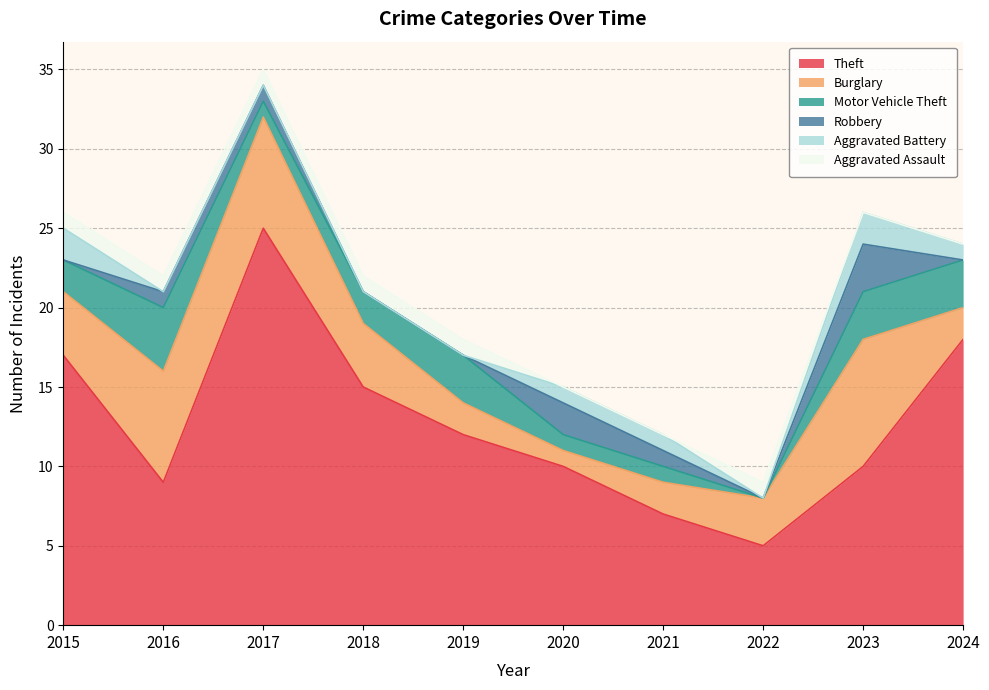

Reading right to left, list all the values displayed in this chart.

Theft: 2024=18	2023=10	2022=5	2021=7	2020=10	2019=12	2018=15	2017=25	2016=9	2015=17
Burglary: 2024=2	2023=8	2022=3	2021=2	2020=1	2019=2	2018=4	2017=7	2016=7	2015=4
Motor Vehicle Theft: 2024=3	2023=3	2022=0	2021=1	2020=1	2019=3	2018=2	2017=1	2016=4	2015=2
Robbery: 2024=0	2023=3	2022=0	2021=1	2020=2	2019=0	2018=0	2017=1	2016=1	2015=0
Aggravated Battery: 2024=1	2023=2	2022=0	2021=1	2020=1	2019=0	2018=0	2017=0	2016=0	2015=2
Aggravated Assault: 2024=0	2023=0	2022=1	2021=0	2020=0	2019=1	2018=1	2017=1	2016=1	2015=1